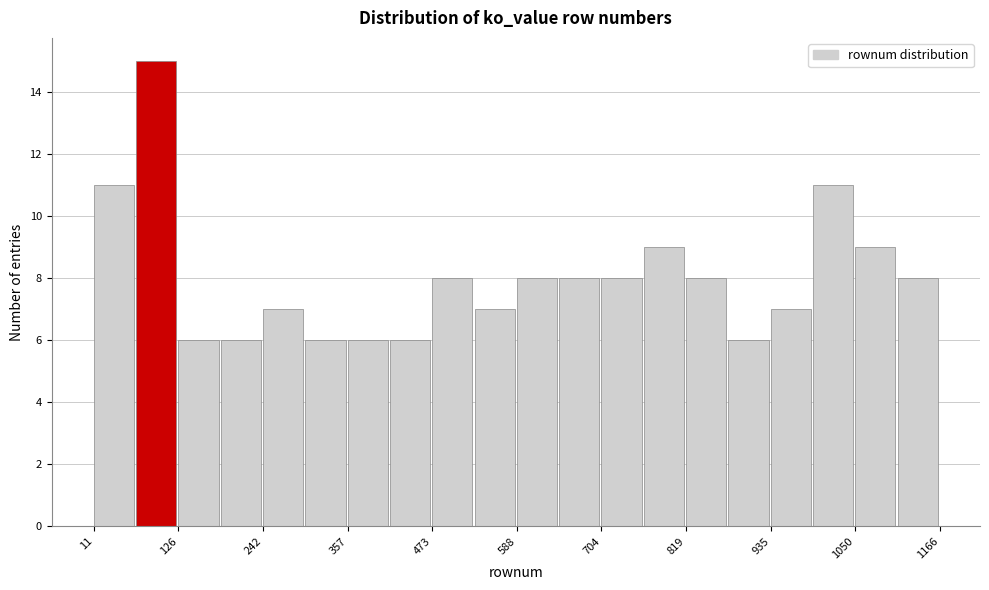

Read against the x-axis, roughly where is the centre of the tallest bar?

100